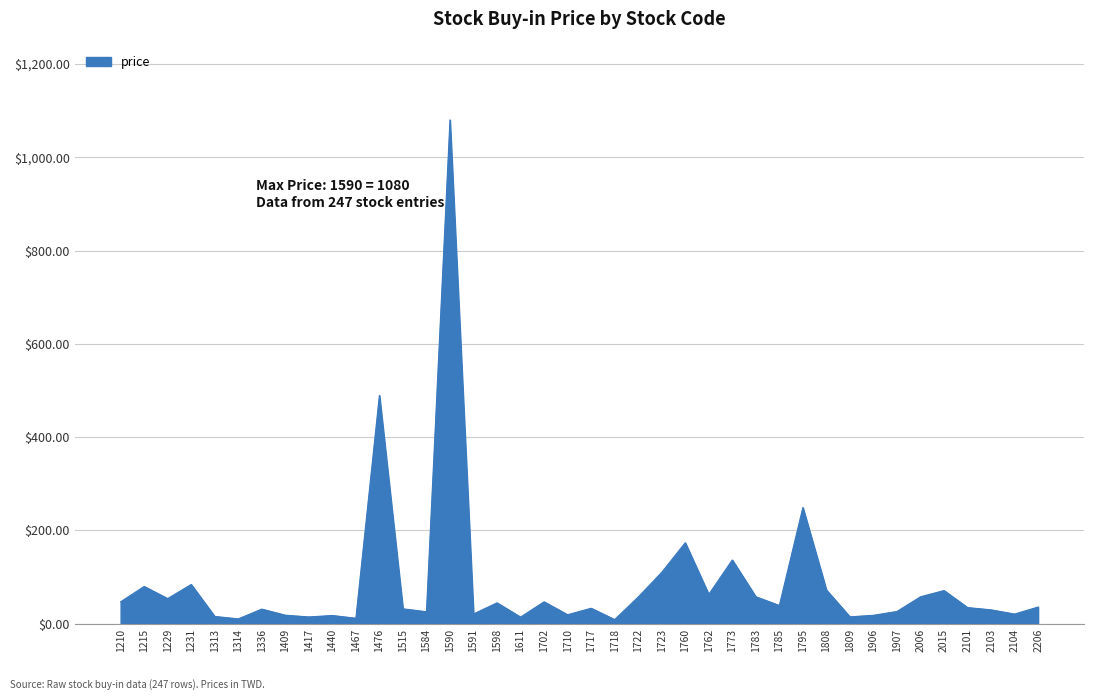

How many distinct data groups are displayed?

1